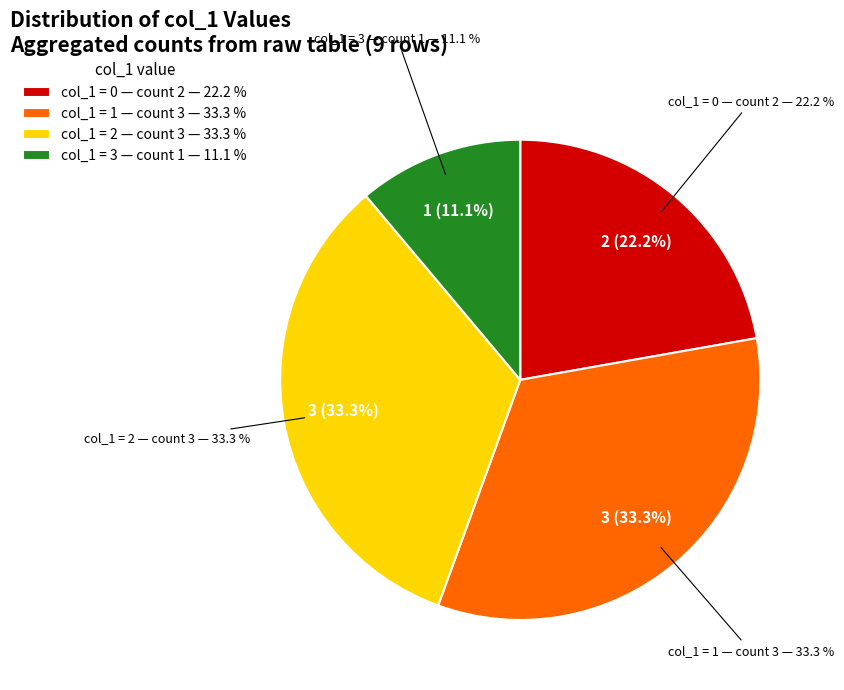

What is the largest slice in the pie chart?

3